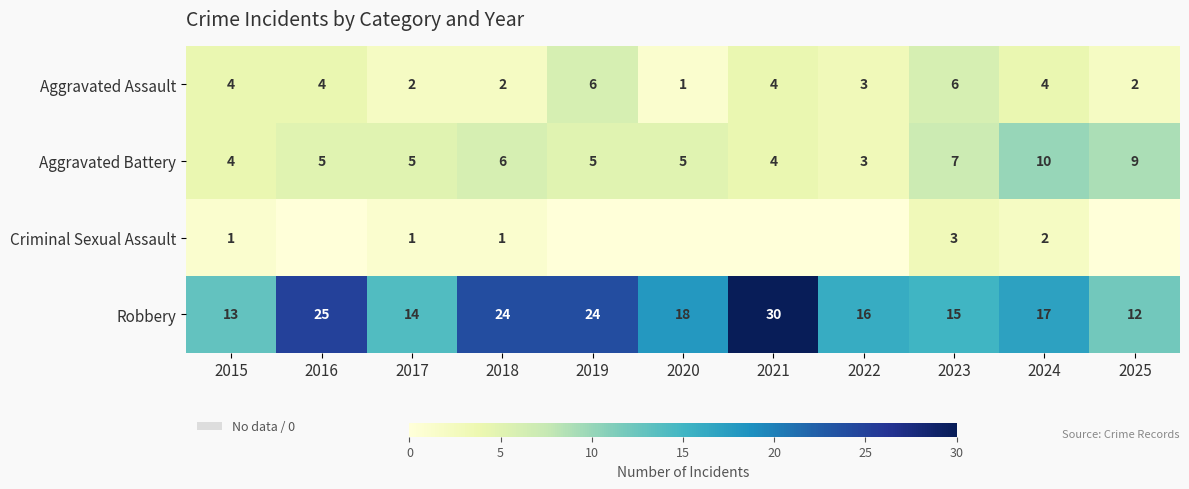

At which category does the chart reach its peak across all series?

2021